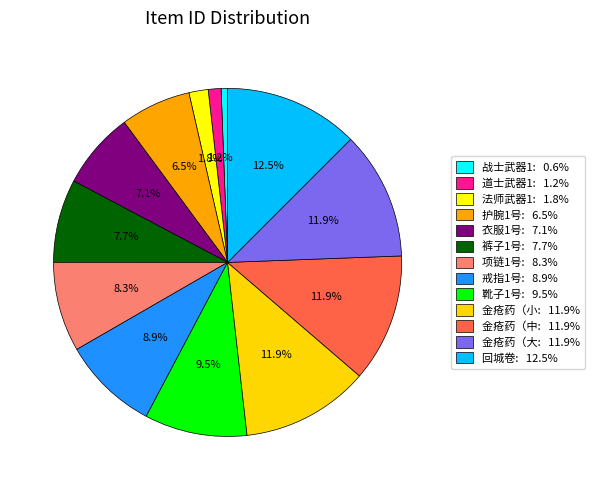

How many slices are in this pie chart?

13